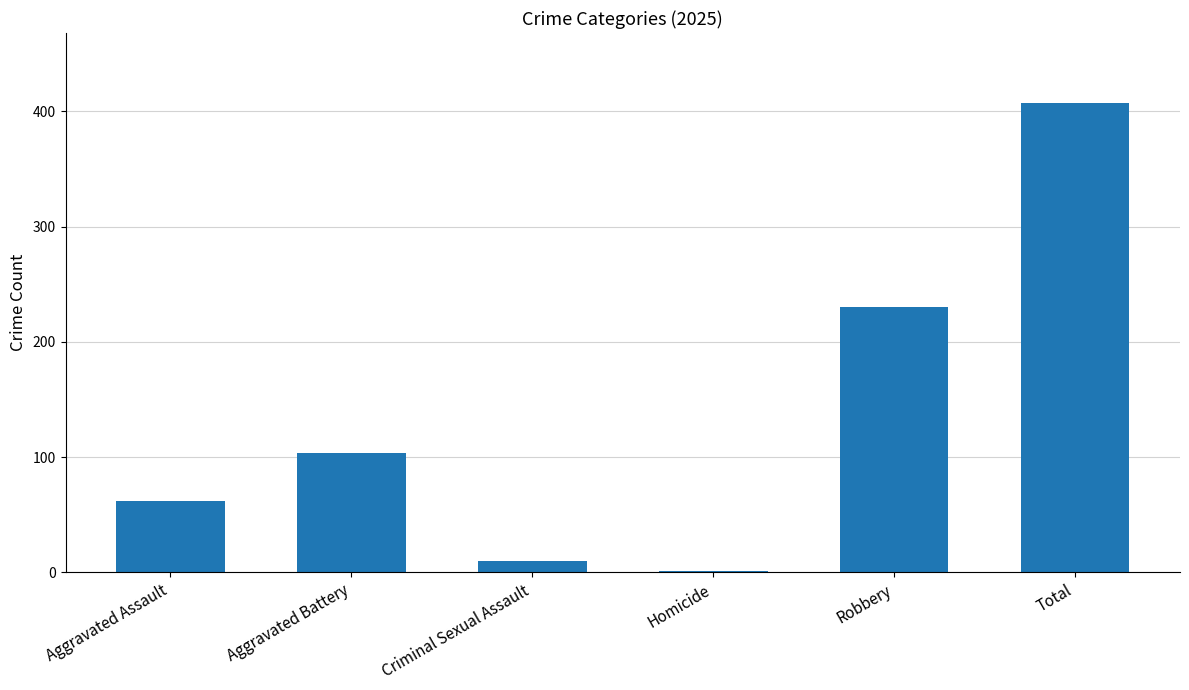

Count the number of data series in this chart.

1